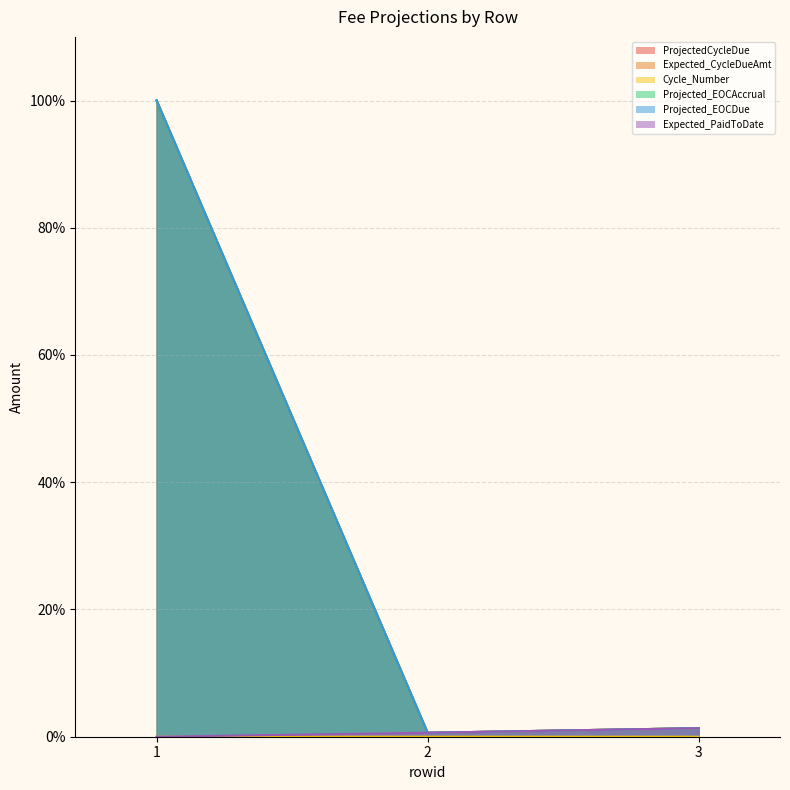

Which series has the widest spread of values?

ProjectedCycleDue